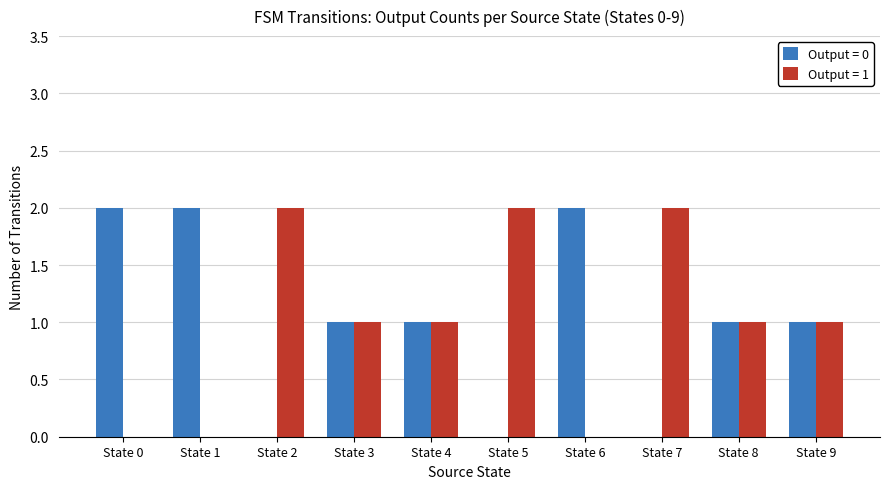

Does the chart contain stacked bars?

No